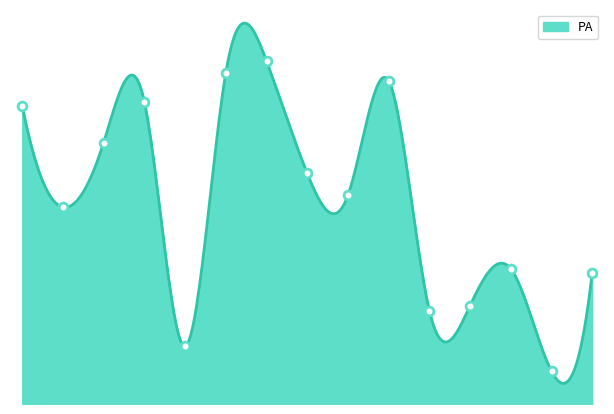

Approximately how many times larger is the value at 4 compared to 1?

1.0